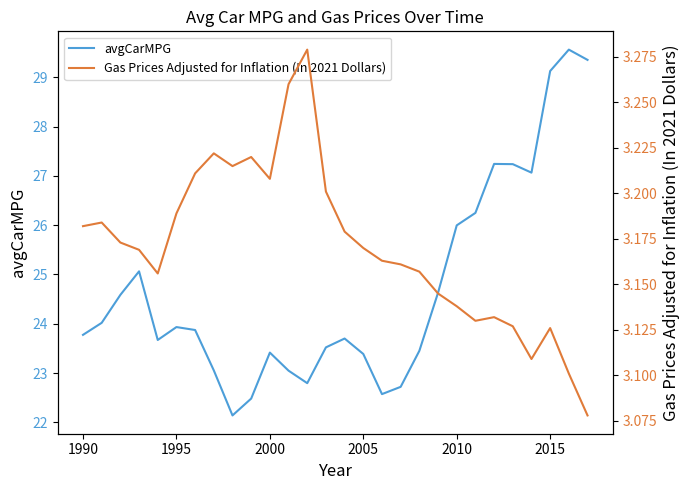

Is it true that avgCarMPG equals 11.9 at 2000?

False